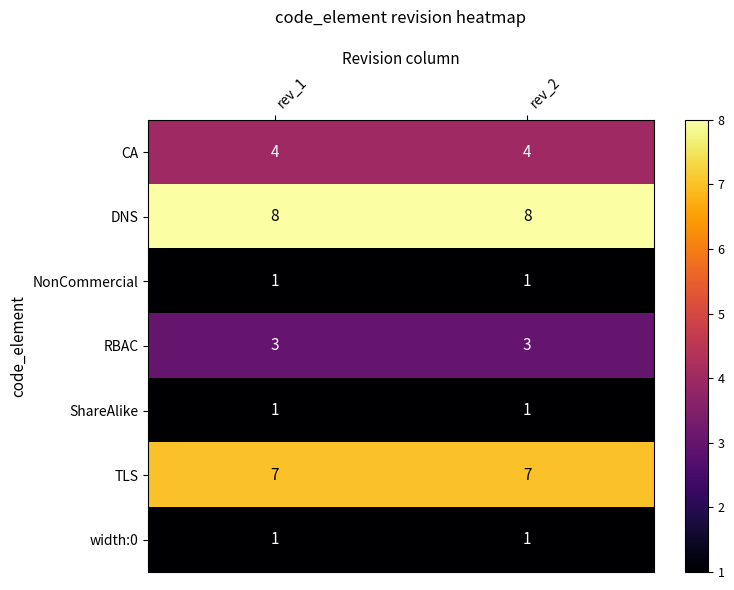

Is the value of CA at rev_1 greater than the value of RBAC at rev_1?

Yes